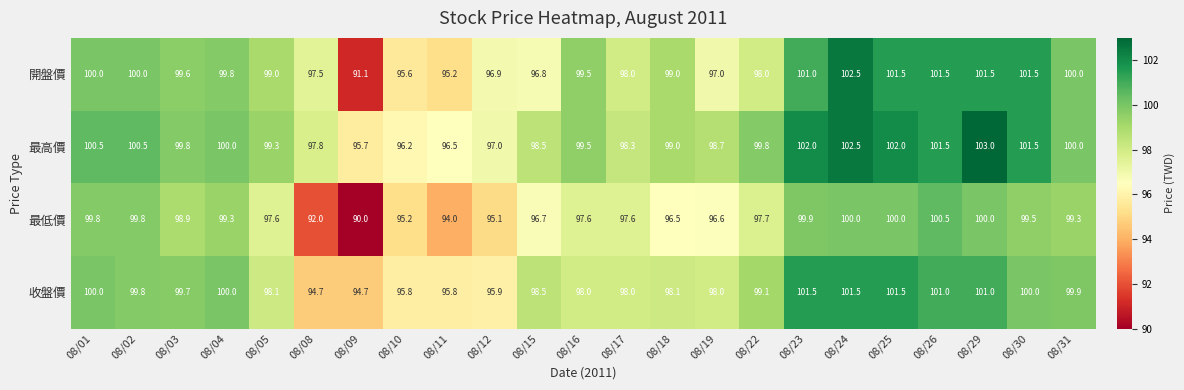

What is the minimum value shown in the chart?

90.0